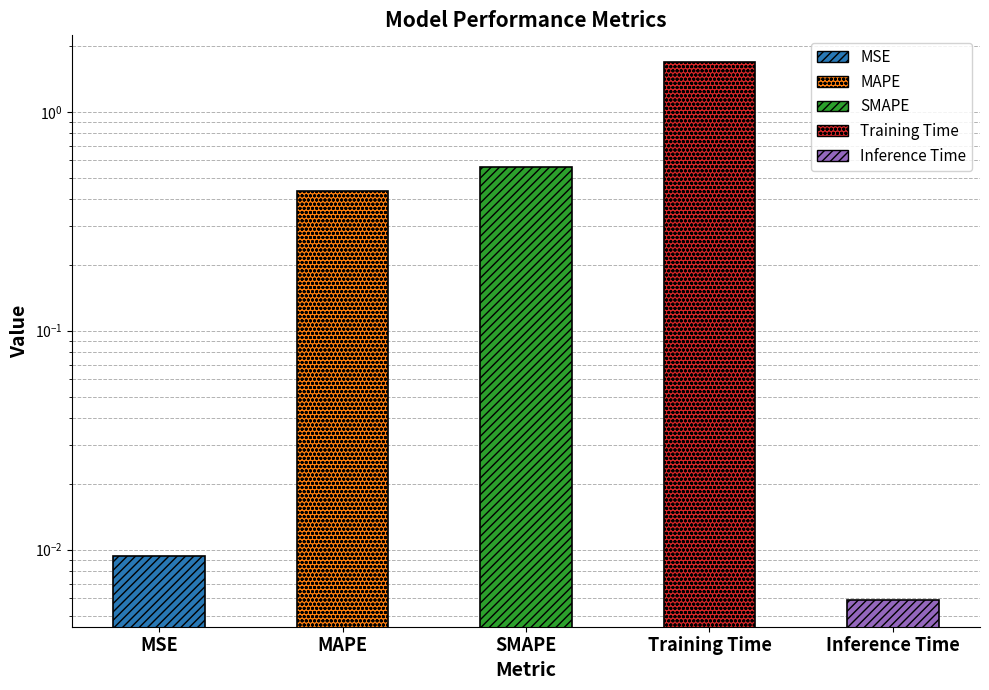

Reading left to right, extract all data points from this chart.

0.0	0.4	0.6	1.7	0.0